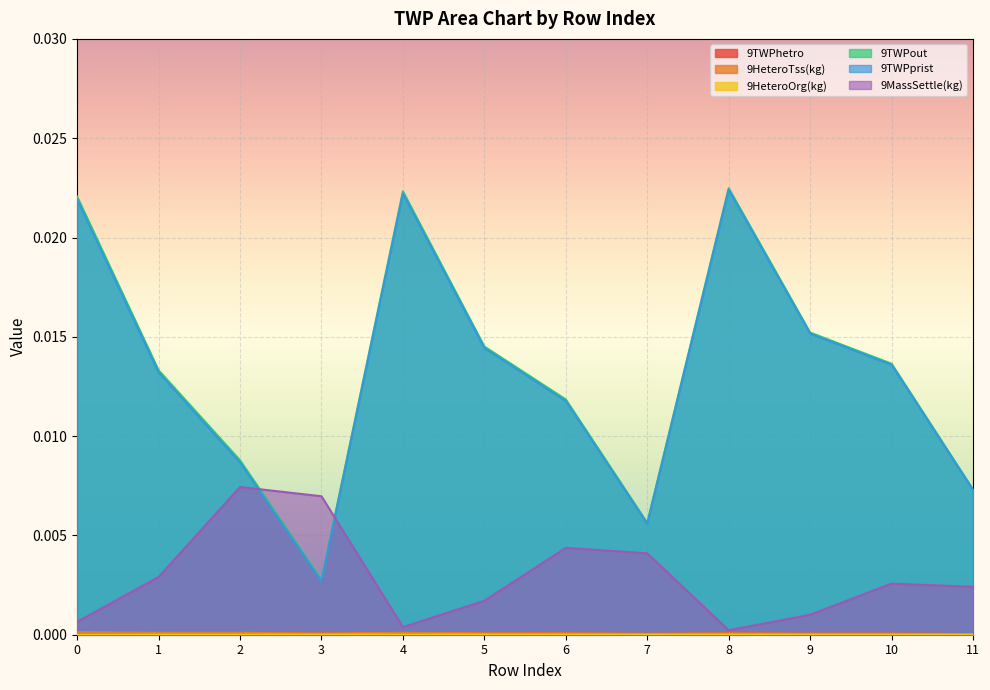

The 9TWPhetro series shows 0.0 at 9. True or false?

True